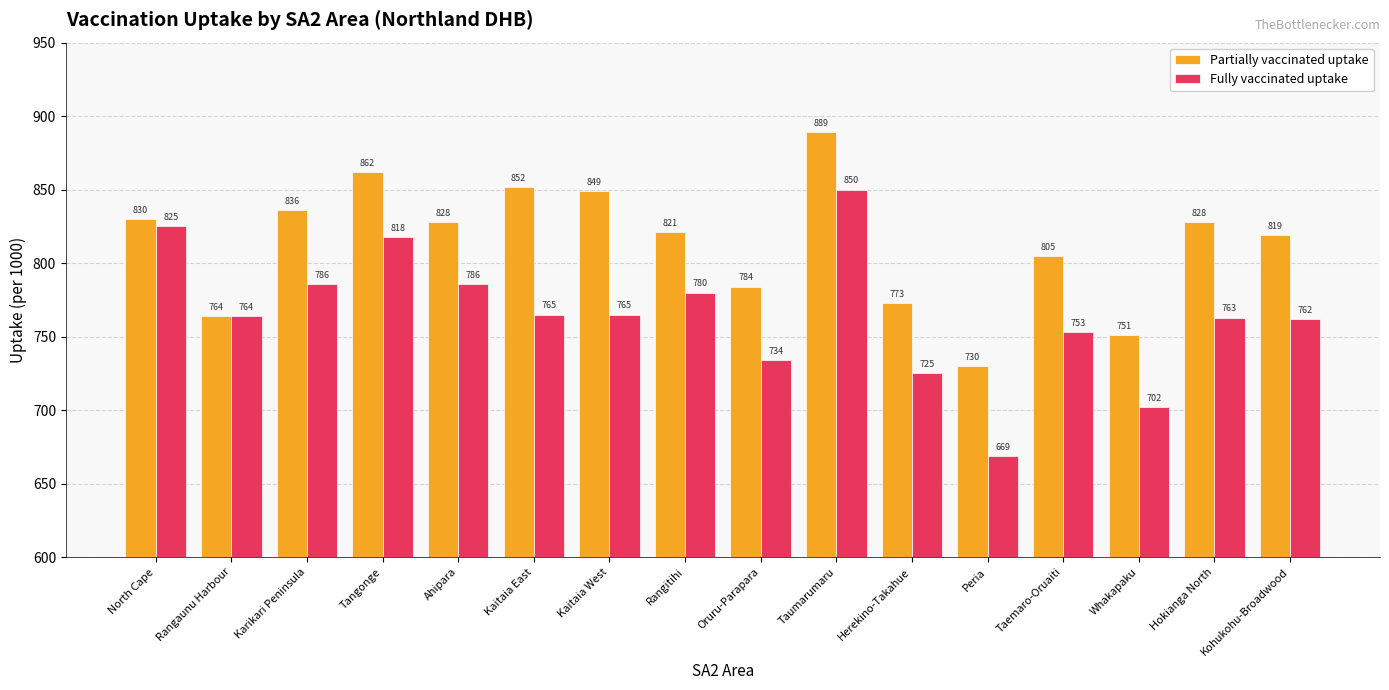

Which series changed the most between Herekino-Takahue and Hokianga North?

Partially vaccinated uptake